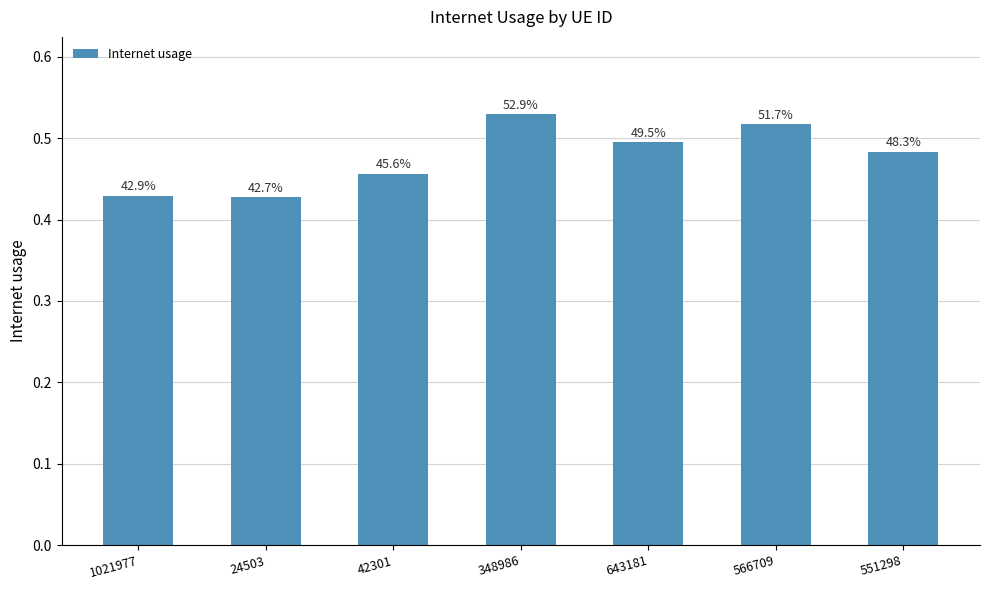

How many bars are there in total?

7